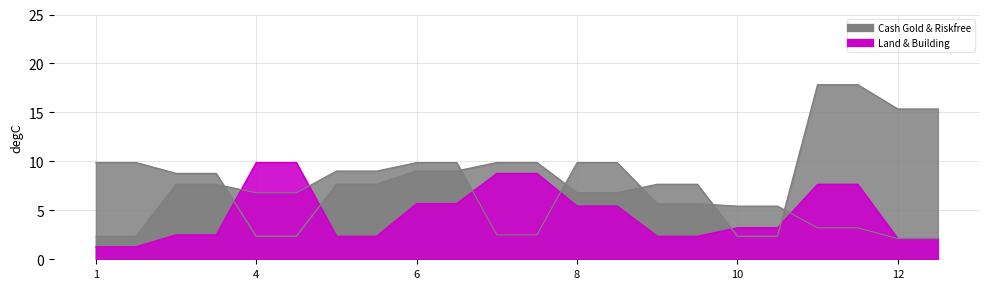

What is the maximum value shown in the chart?

17.8